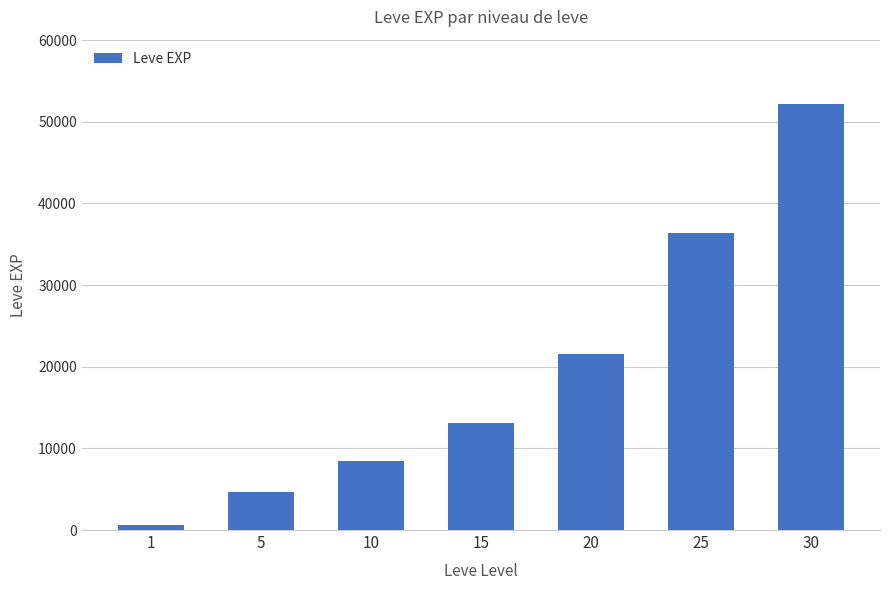

Reading left to right, list all the values displayed in this chart.

1=630	5=4660	10=8430	15=13060	20=21600	25=36390	30=52220